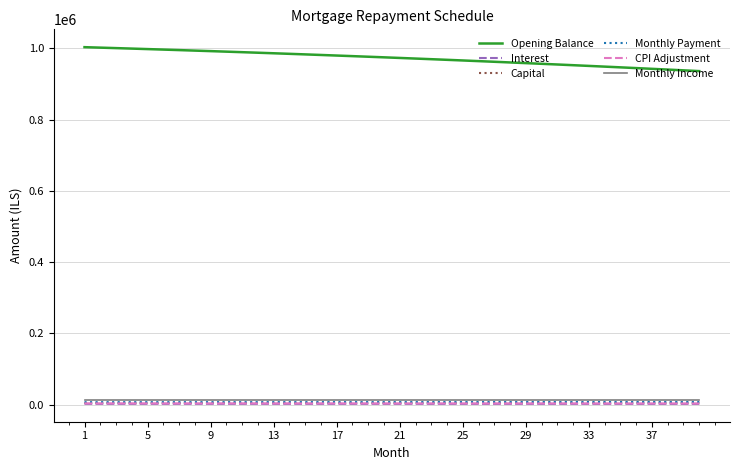

Does the chart display data point markers on the line(s)?

No